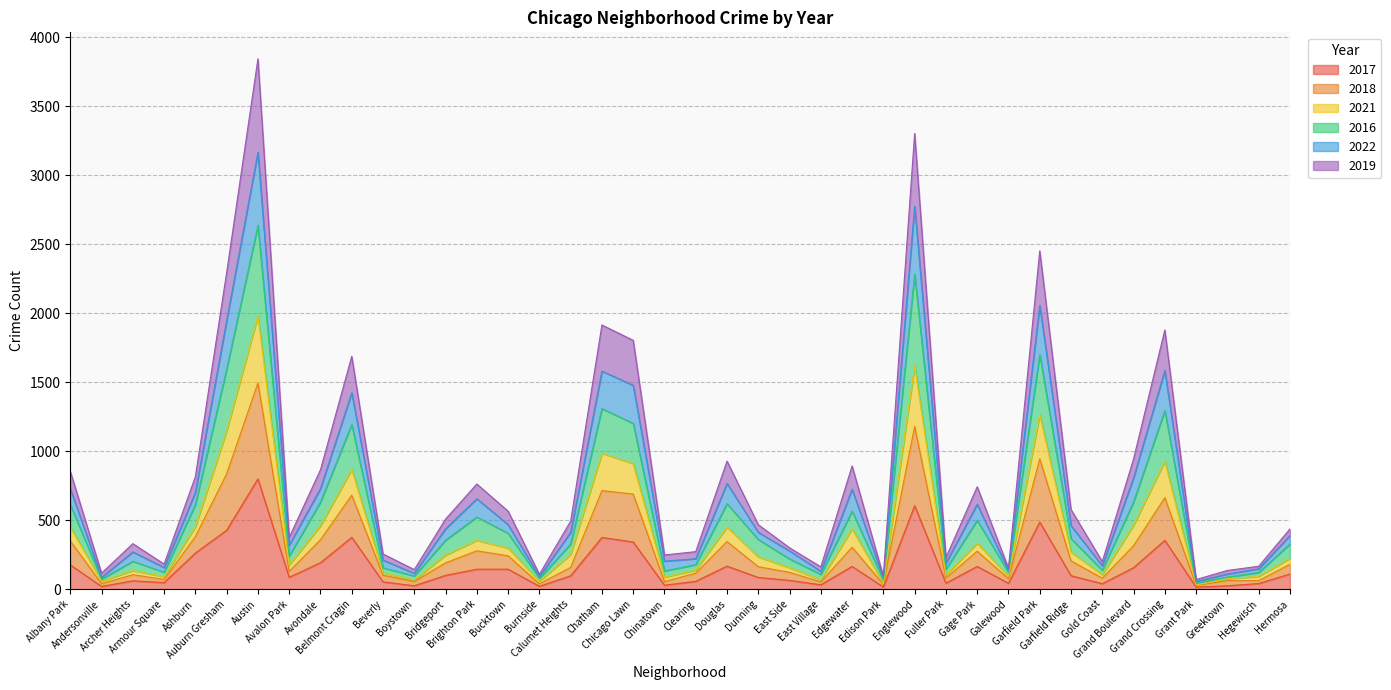

Does the chart have visible grid lines?

Yes